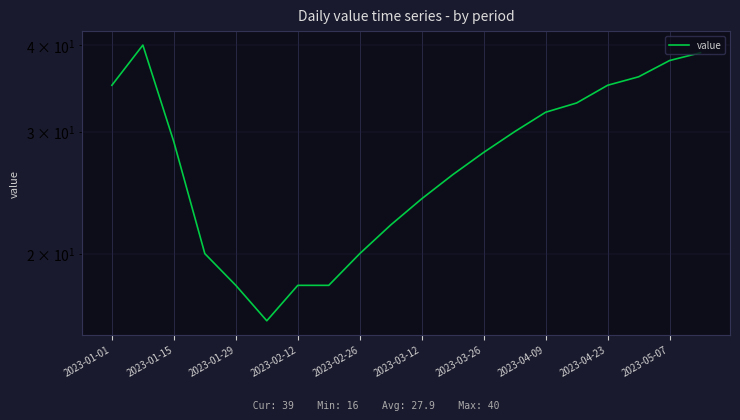

Reading left to right, extract all data points from this chart.

35	40	29	20	18	16	18	18	20	22	24	26	28	30	32	33	35	36	38	39